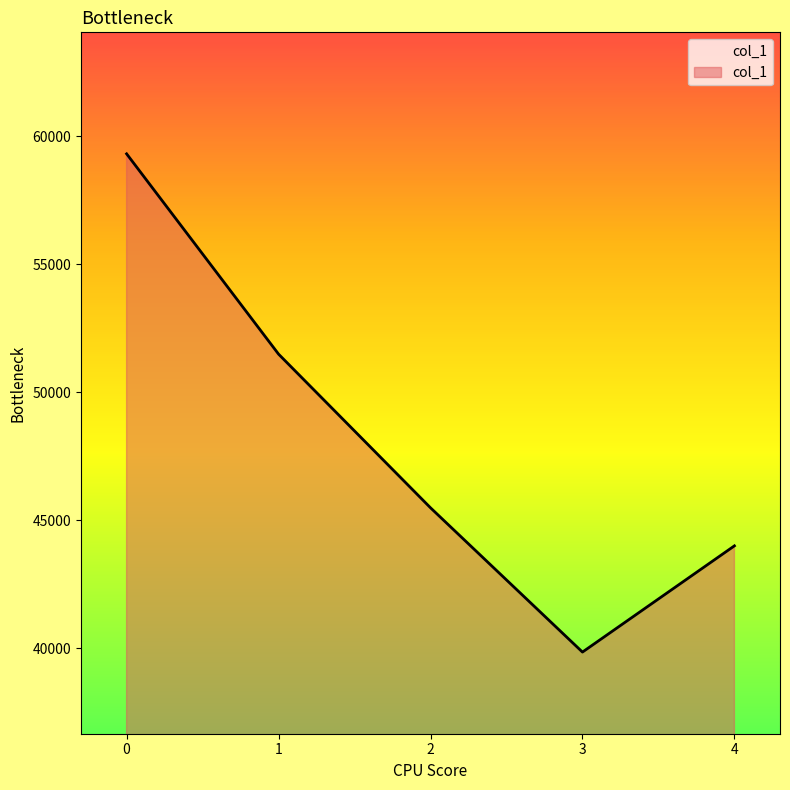

List the labels in order of value, largest first.

0, 1, 2, 4, 3